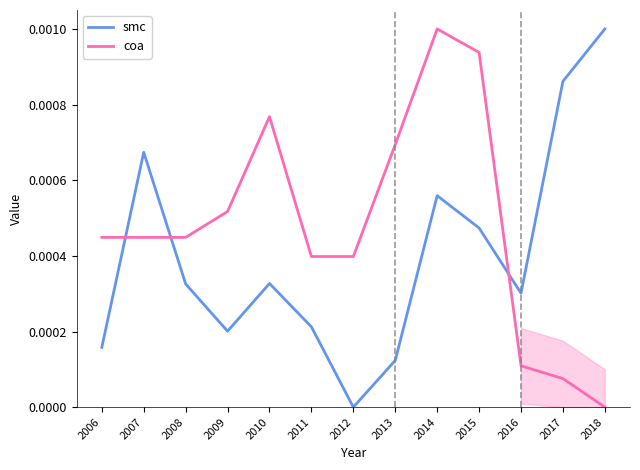

Rank the series by their average value, from highest to lowest.

coa, smc